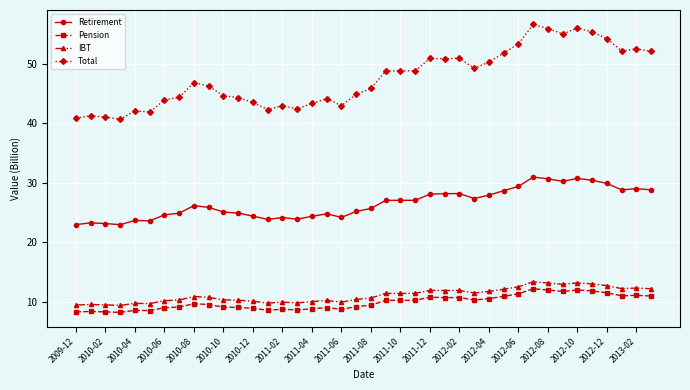

Which series has the largest range (max minus min)?

Total